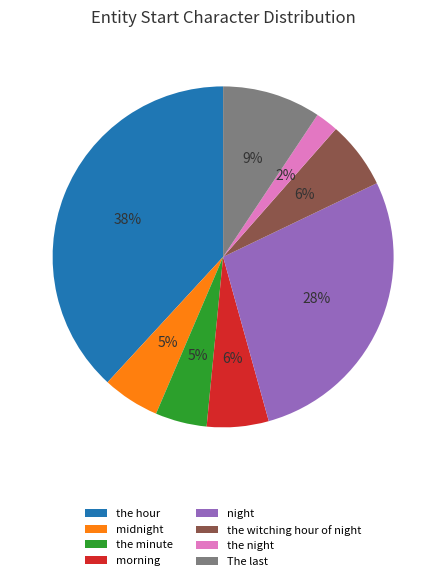

How many slices are in this pie chart?

8